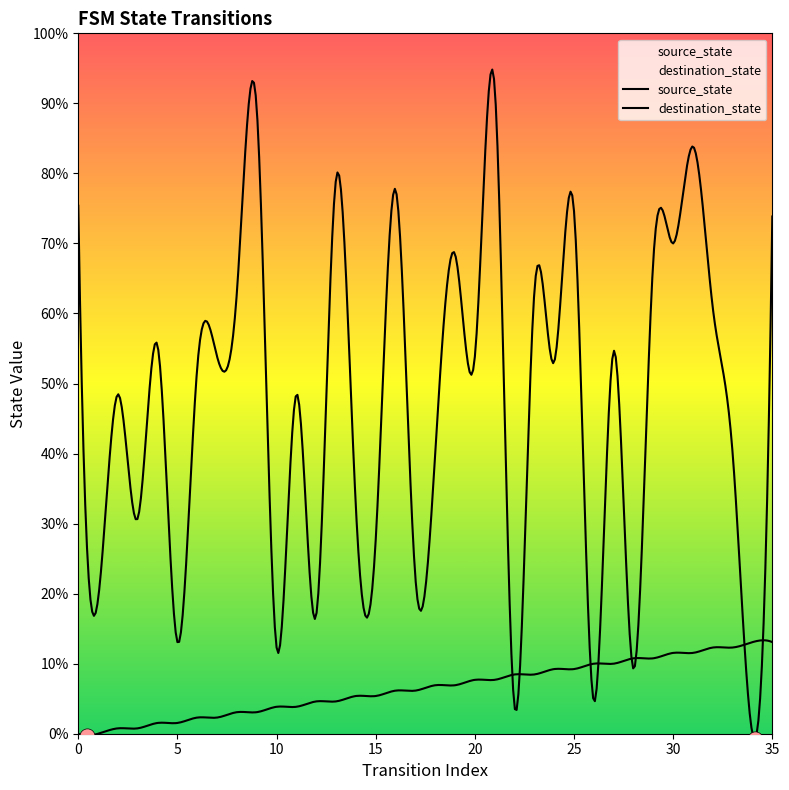

What are all the series names shown in the legend?

source_state, destination_state